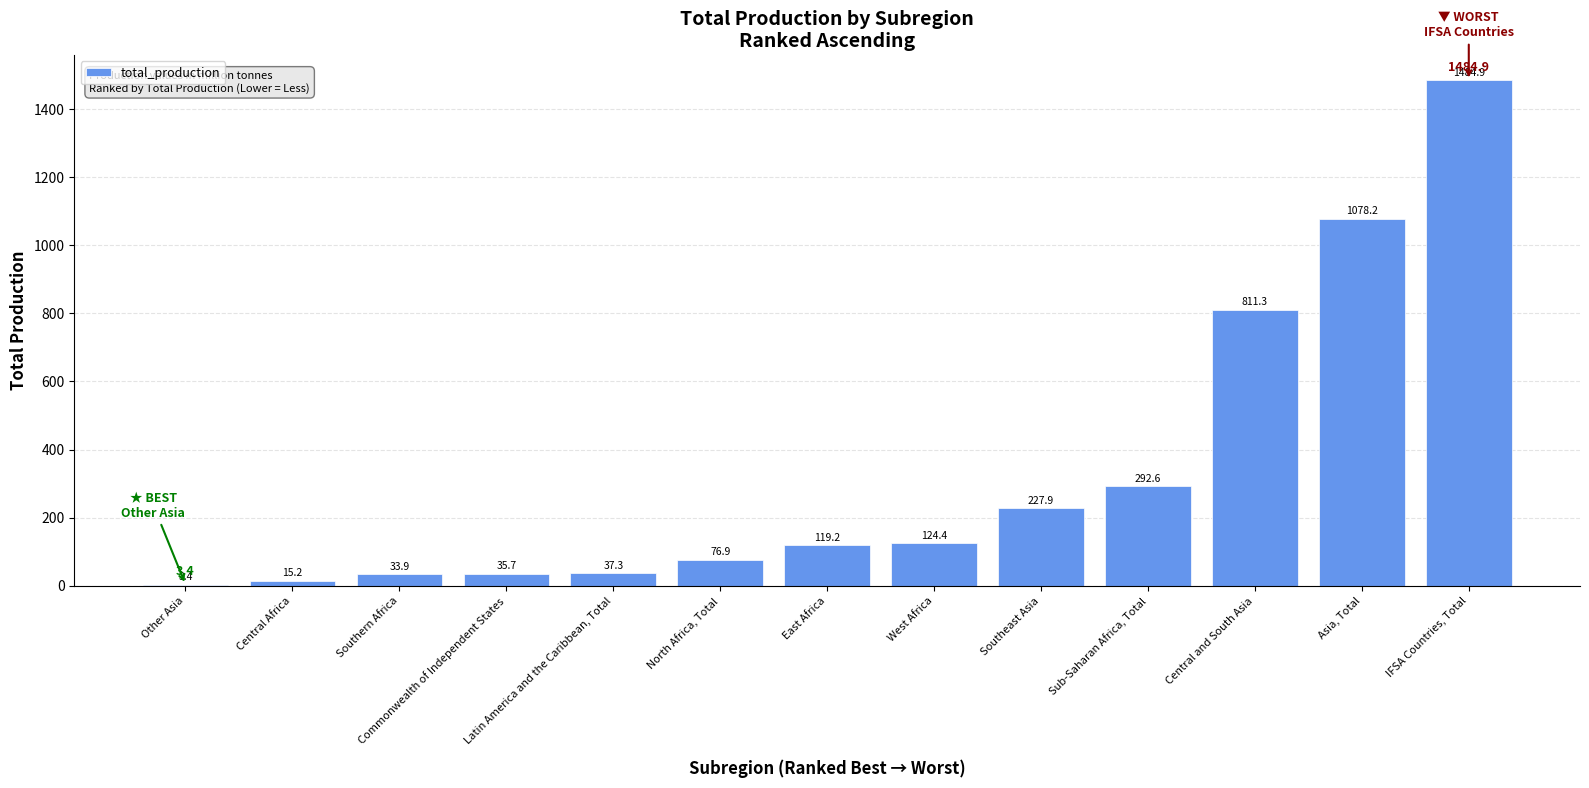

What is the sum of all values?

4340.9